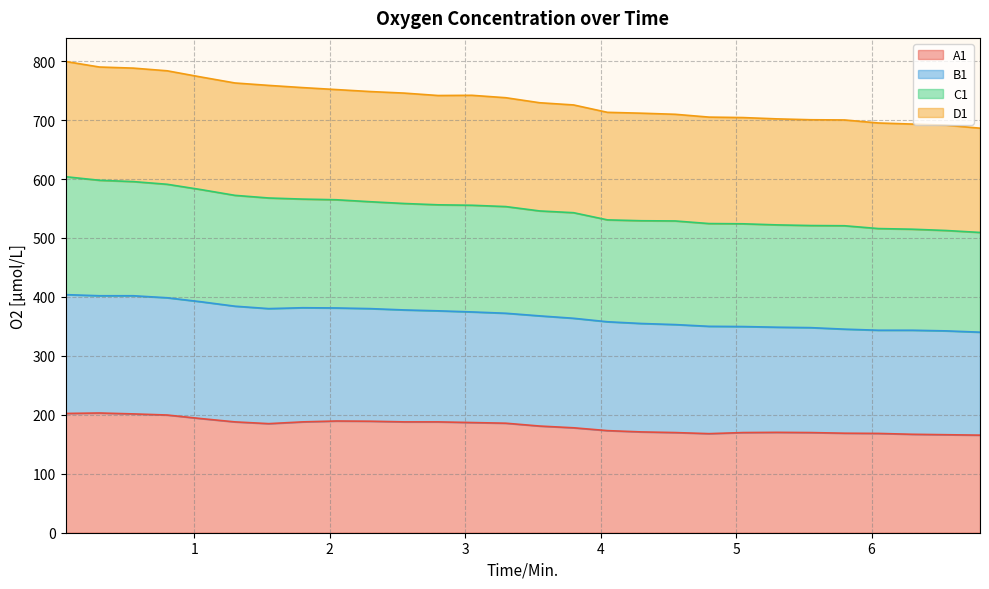

Does the chart display data point markers on the line(s)?

No